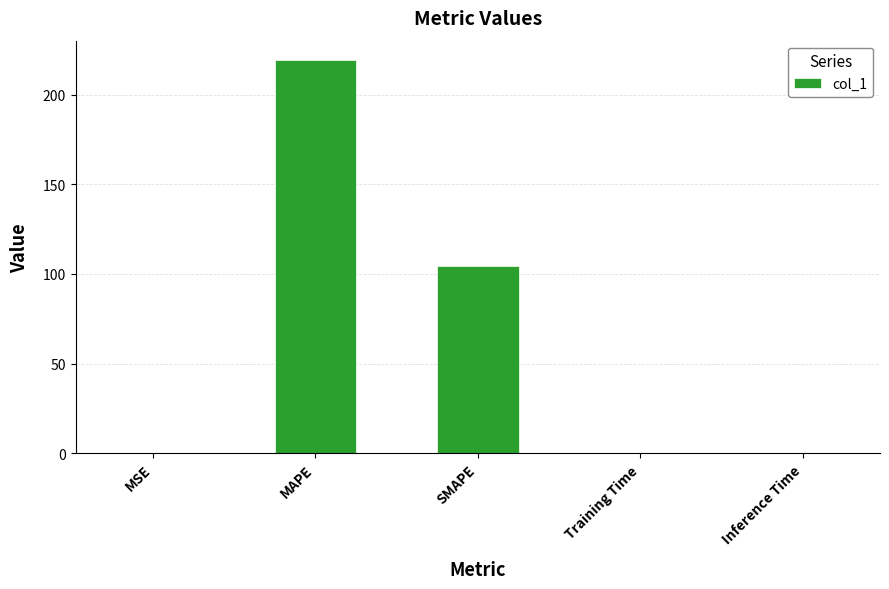

What is the sum of all values?

324.0